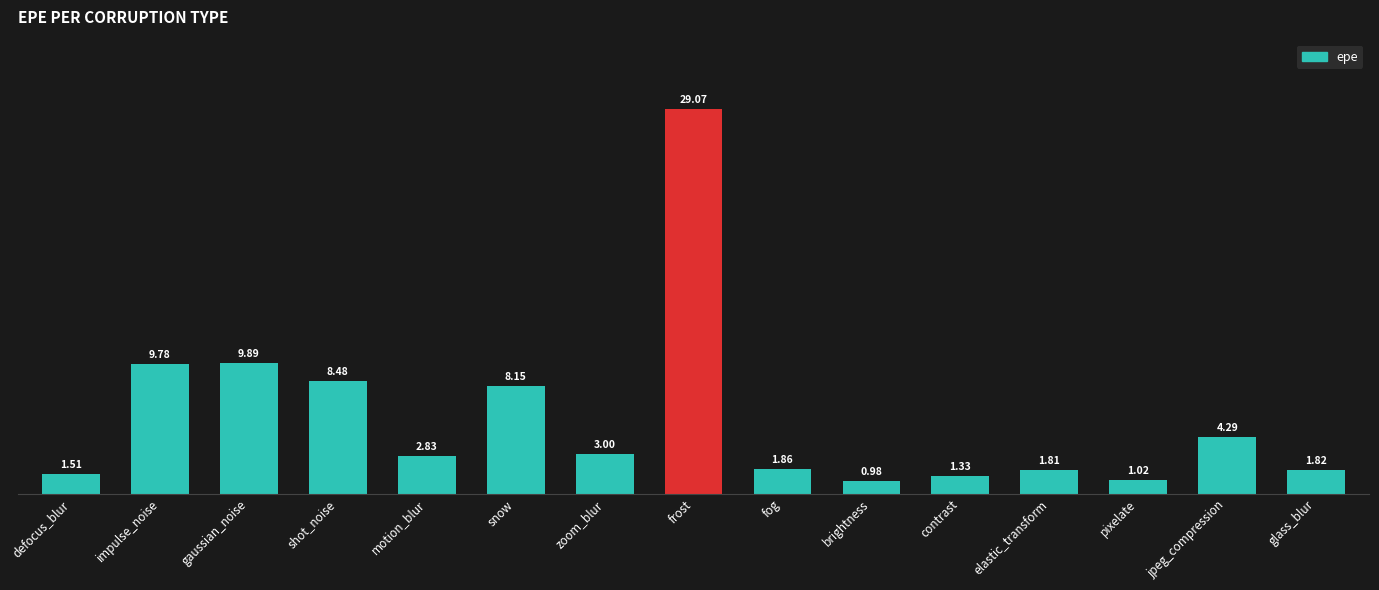

Where does the data first go above 2?

impulse_noise